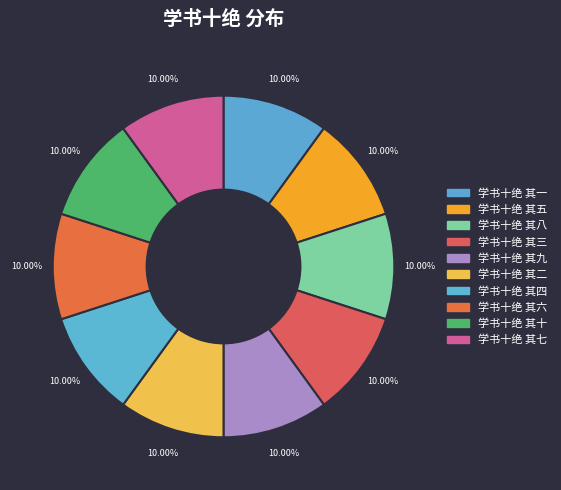

How many slices are in this pie chart?

10